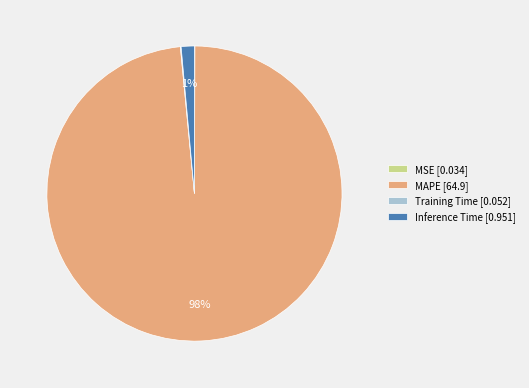

To the nearest percent, what percentage of the pie is Inference Time?

1%